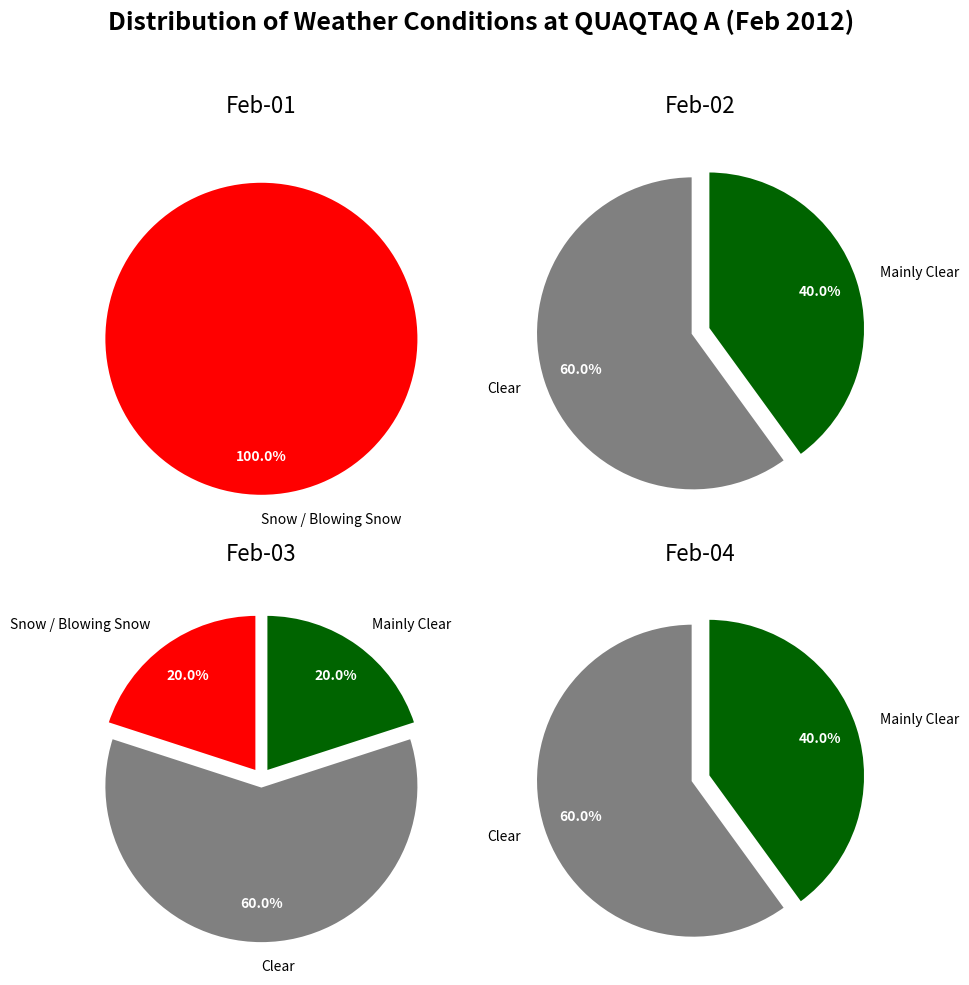

Do 2012-02-02 and 2012-02-03 together represent more than half of the pie?

No